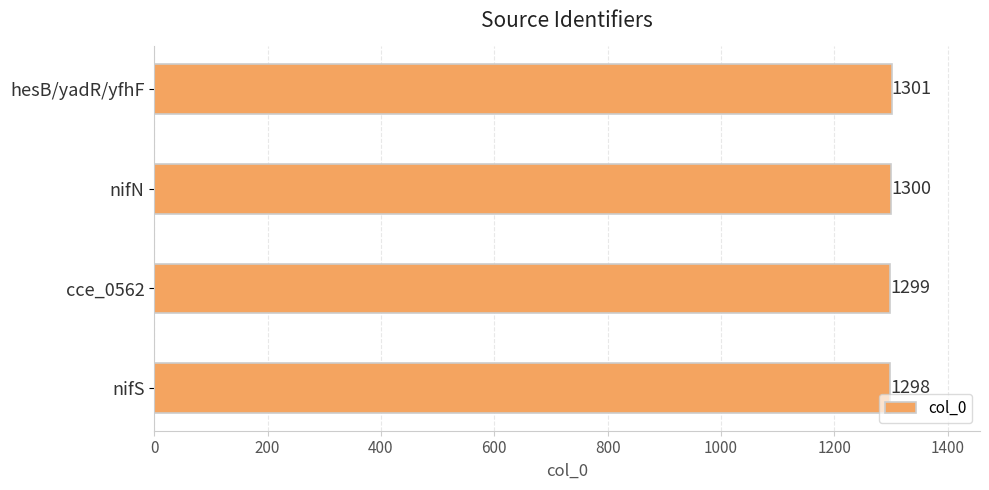

What is the average value?

1300